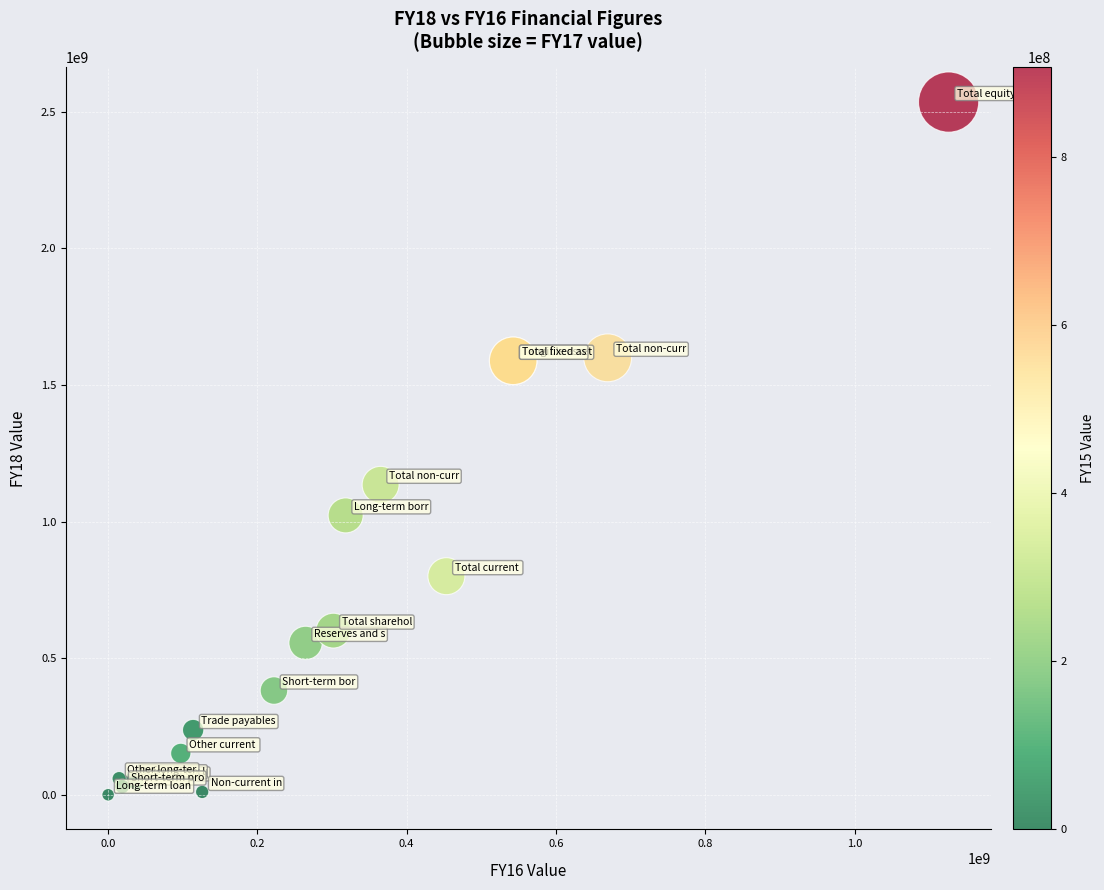

What Y value in the scatter plot is closest to 1267702260?

1134536300